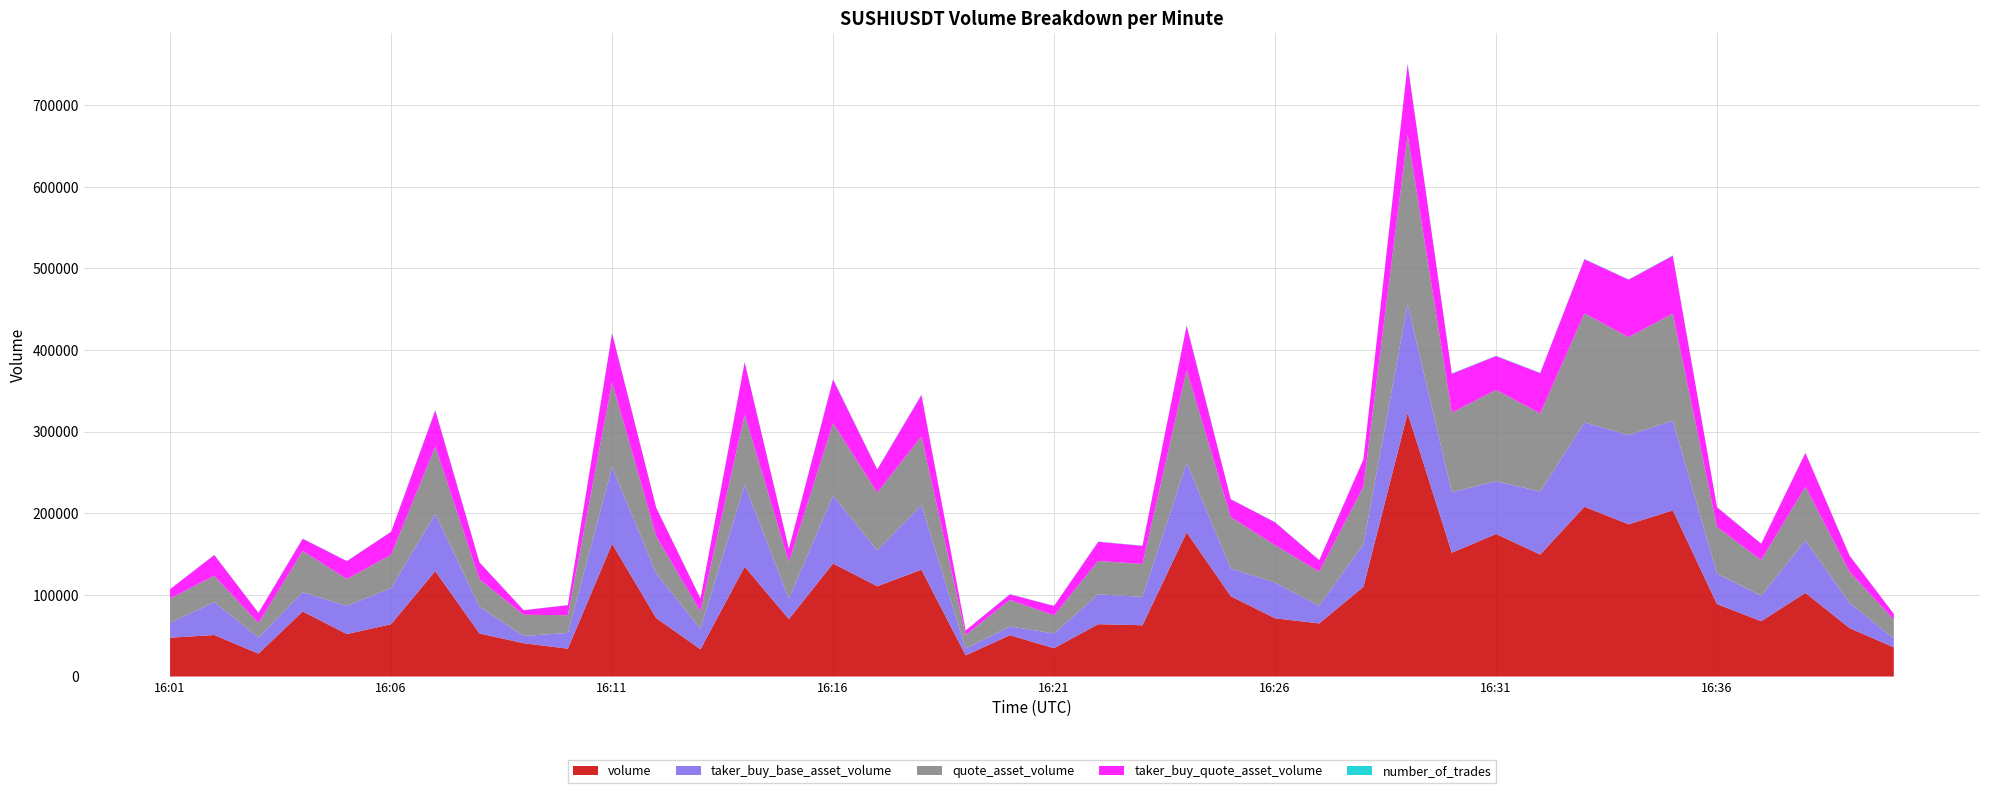

Reading left to right, list all the values displayed in this chart.

volume: 47577	50883	28032	79693	51978	64099	129196	52733	40830	34145	162592	71525	33379	134579	70357	138467	110600	130878	25892	50641	34696	64127	62821	176610	98282	71362	65055	109912	322772	151655	174642	149489	208023	186497	203590	88736	67770	102474	59318	35747
taker_buy_base_asset_volume: 18100	40416	19783	23603	34572	44320	70083	32710	8837	19304	94256	54720	25084	100433	25074	83393	43985	79201	8500	10774	18116	36580	34851	85343	34017	43767	21746	52187	133846	74180	64701	77181	103289	109420	109878	37423	31248	64241	30783	10997
quote_asset_volume: 30014	32102	17730	50564	32966	40719	82272	33571	25982	21728	103597	45562	21252	85941	44957	88699	70903	84018	16600	32446	22161	40989	40190	113215	63021	45791	41763	70509	207391	97462	111816	95704	133633	119965	131250	57192	43601	65952	38147	22982
taker_buy_quote_asset_volume: 11419	25502	12512	14972	21928	28152	44619	20825	5624	12283	60064	34860	15971	64135	16025	53419	28199	50856	5450	6903	11567	23389	22301	54726	21815	28089	13960	33482	86015	47676	41445	49416	66341	70389	70831	24121	20101	41348	19803	7071
number_of_trades: 151	206	165	243	194	235	552	201	162	149	487	273	154	438	324	515	406	441	157	206	147	247	247	464	284	244	272	280	894	449	431	338	416	380	522	296	183	231	196	113